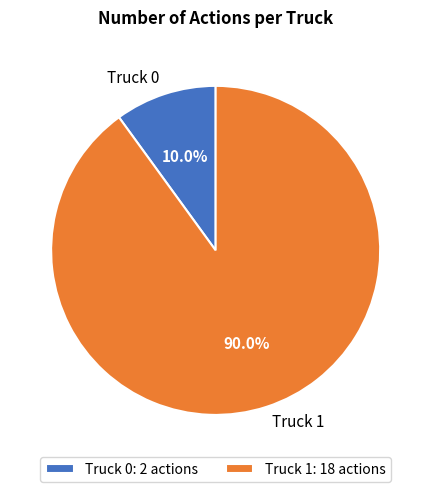

To the nearest percent, what percentage of the pie is Truck 0?

10%